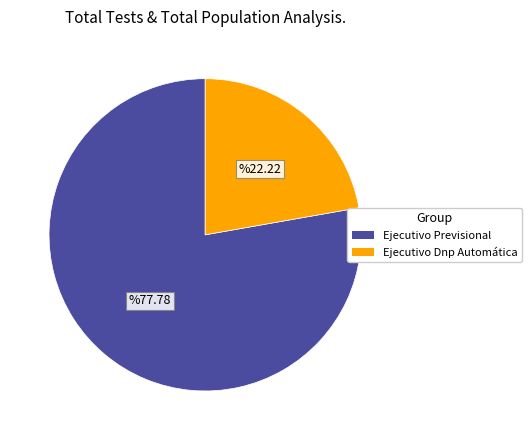

What is the majority slice?

Ejecutivo Previsional